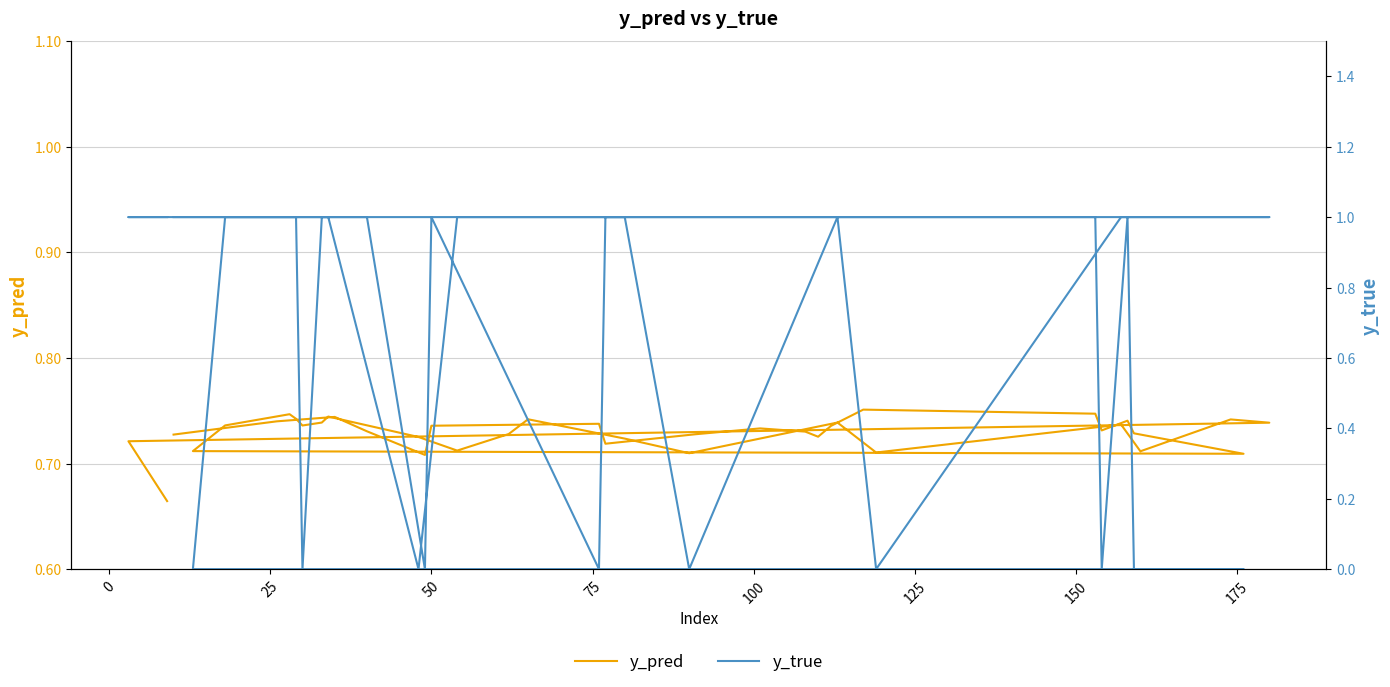

True or false: y_true has more than 1 points higher than both neighbors.

True